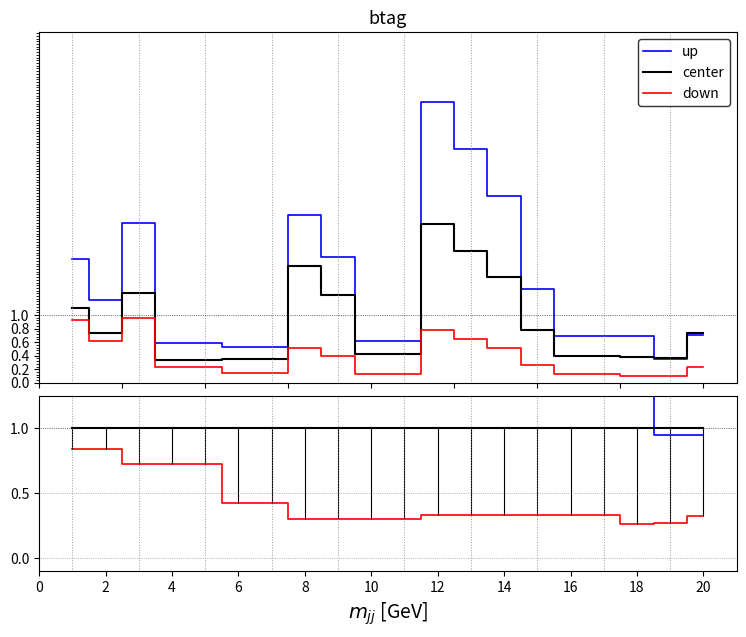

Reading left to right, what are all the values shown in this chart?

up: 1.6	1.6	1.8	1.8	1.8	1.5	1.5	1.4	1.4	1.4	1.4	1.8	1.8	1.8	1.8	1.8	1.8	1.8	0.9	0.9
center: 1.0	1.0	1.0	1.0	1.0	1.0	1.0	1.0	1.0	1.0	1.0	1.0	1.0	1.0	1.0	1.0	1.0	1.0	1.0	1.0
down: 0.8	0.8	0.7	0.7	0.7	0.4	0.4	0.3	0.3	0.3	0.3	0.3	0.3	0.3	0.3	0.3	0.3	0.3	0.3	0.3